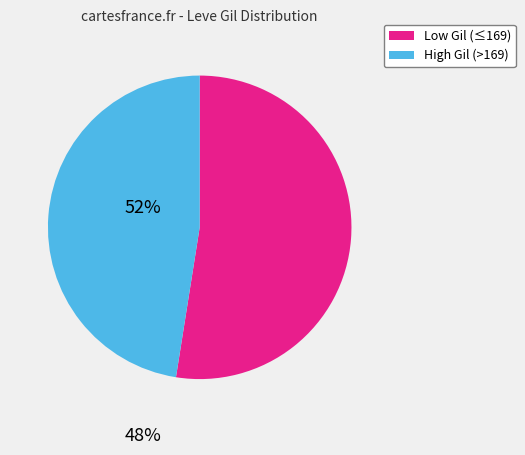

Is there any slice that represents more than half of the pie?

Yes